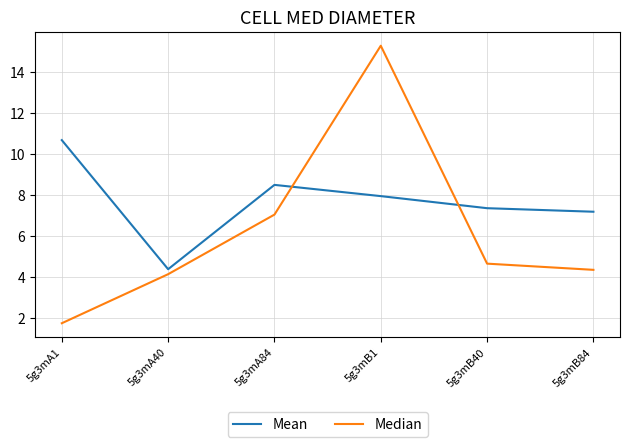

At how many categories does at least one series exceed 14?

1